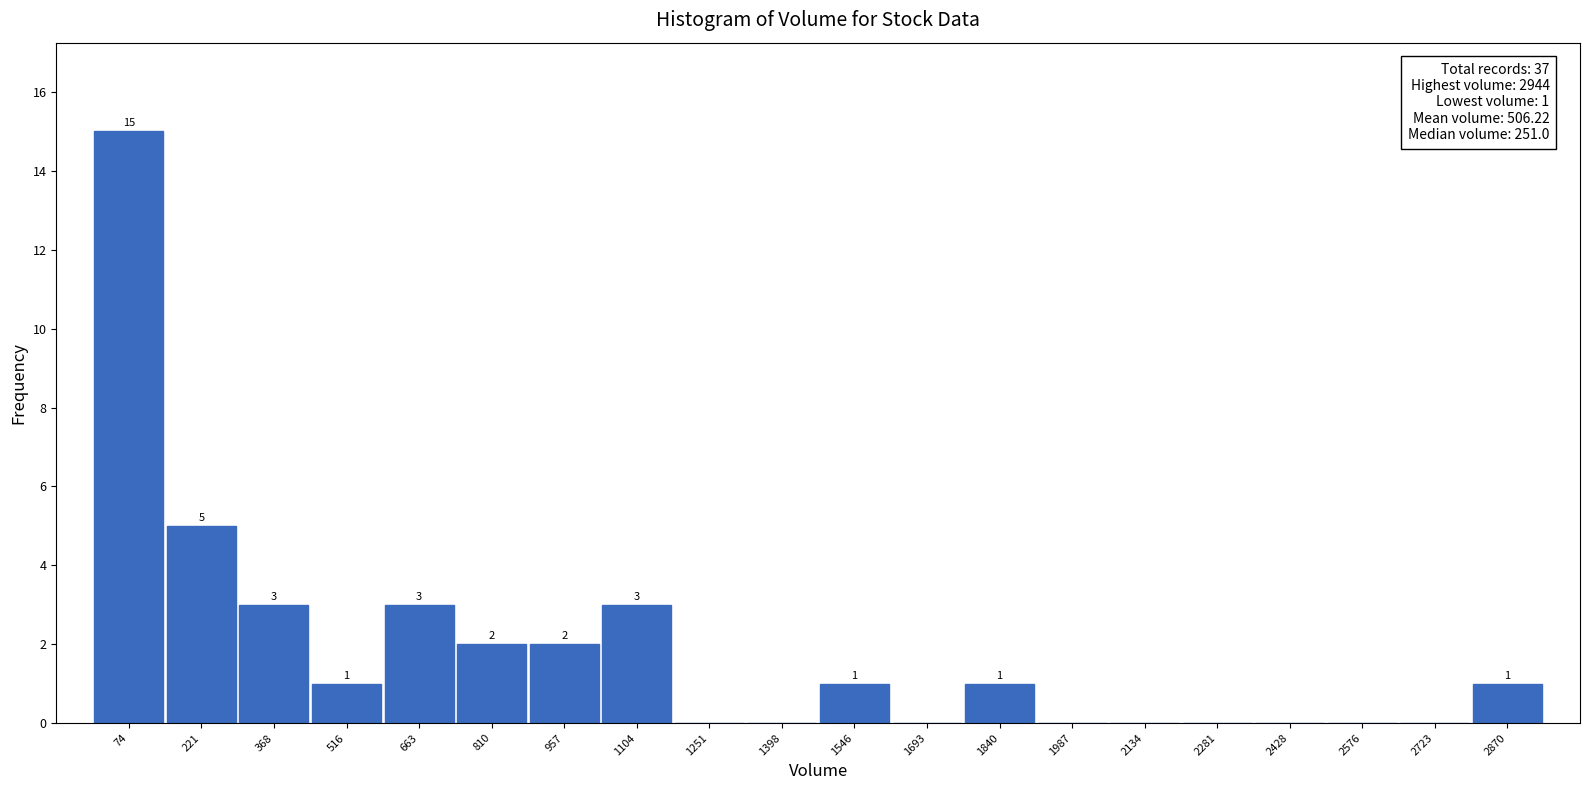

Over which range of the x-axis is the bar tallest?

0 to 140